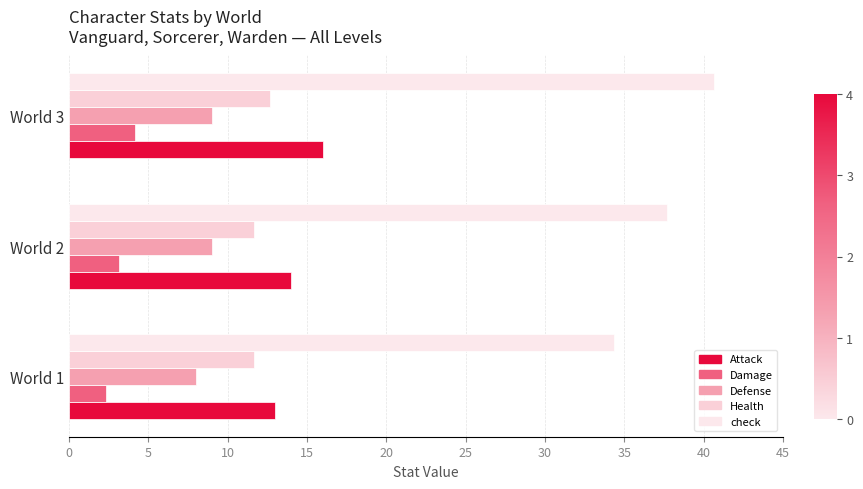

How many values in the check series are below 37?

1